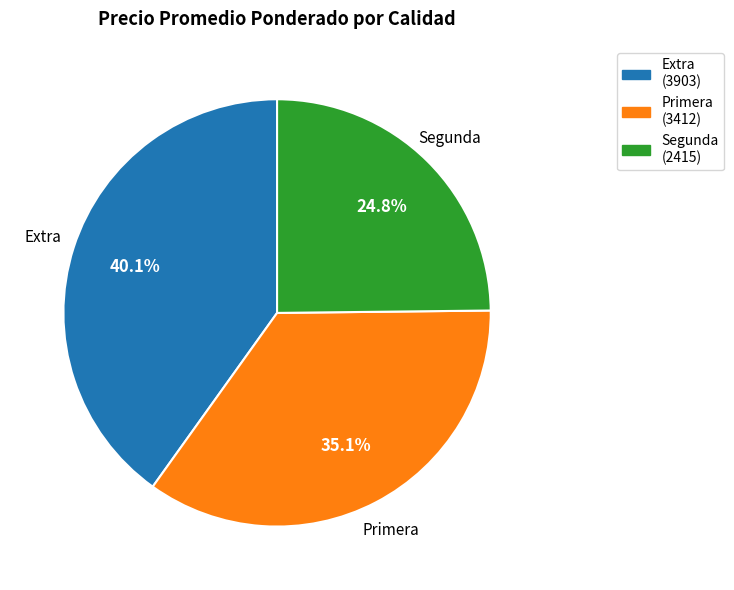

True or false: Segunda accounts for 25% of the total.

True